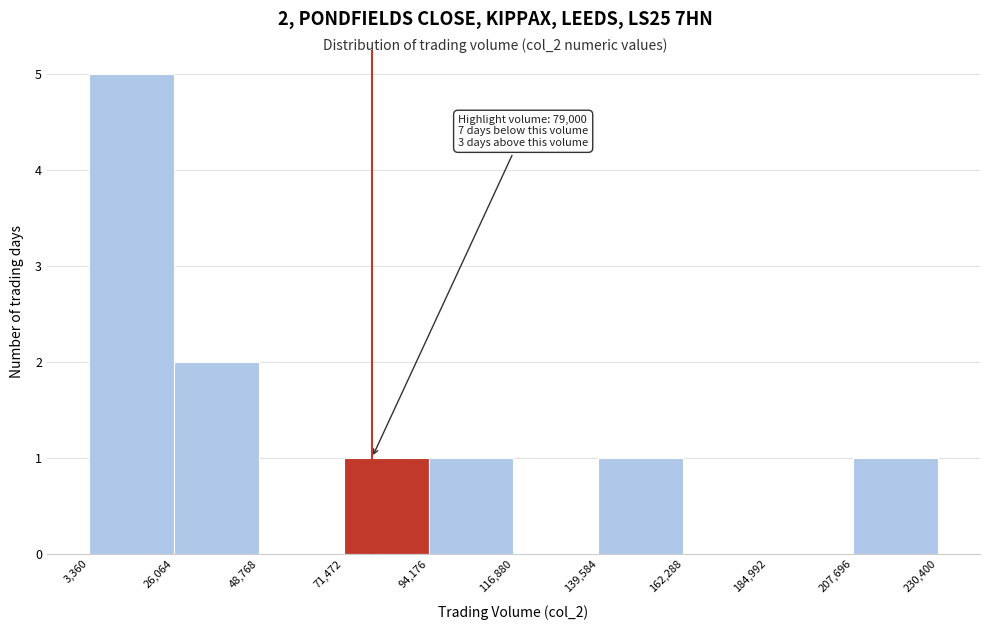

Over which range of the x-axis is the bar tallest?

3,360 to 26,064